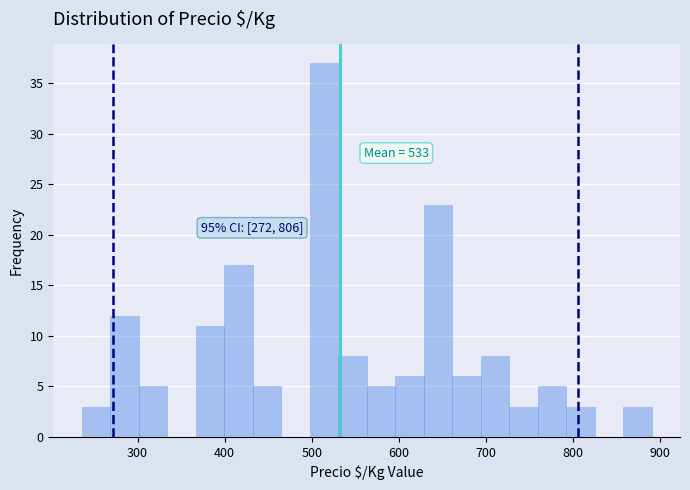

Around what value on the x-axis is the tallest bar? Give the approximate position of its centre, as read against the axis.

510